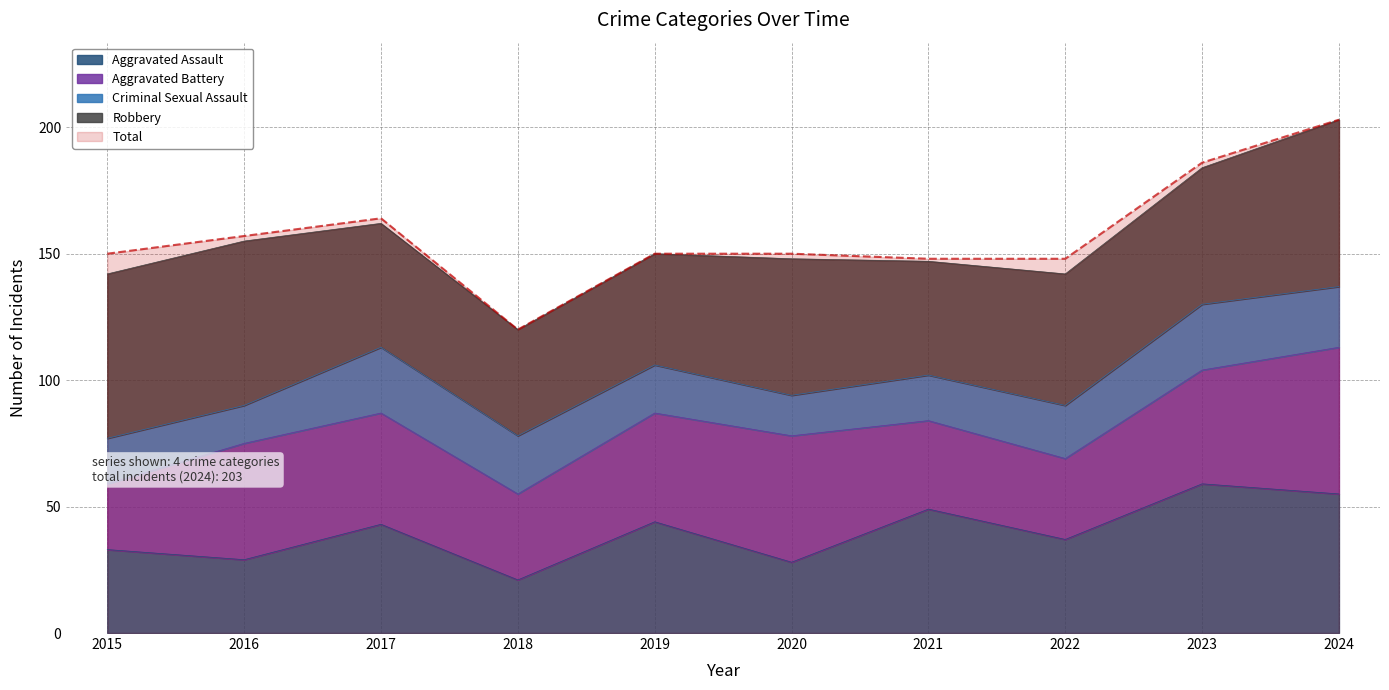

Which series changed the most between 2016 and 2021?

Aggravated Assault